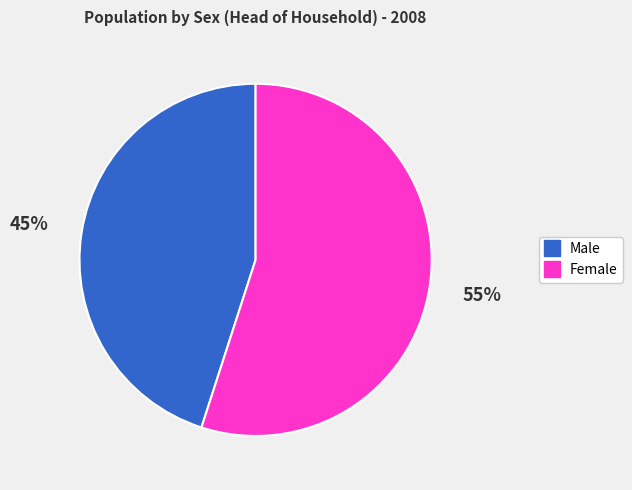

To the nearest percent, what is the difference between the largest and smallest slice percentages?

10%